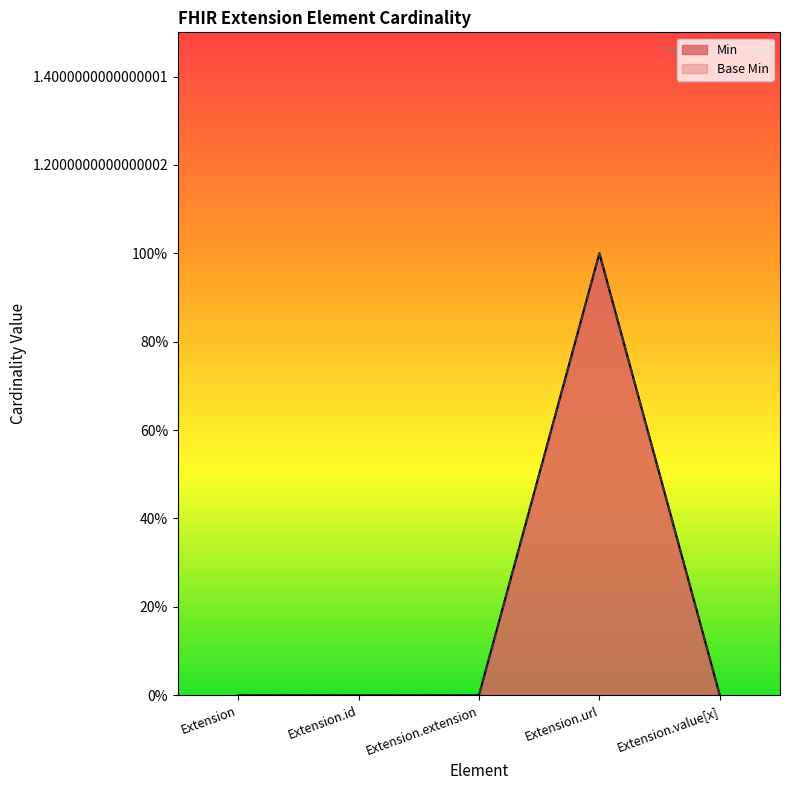

True or false: Min and Base Min cross at least once.

False